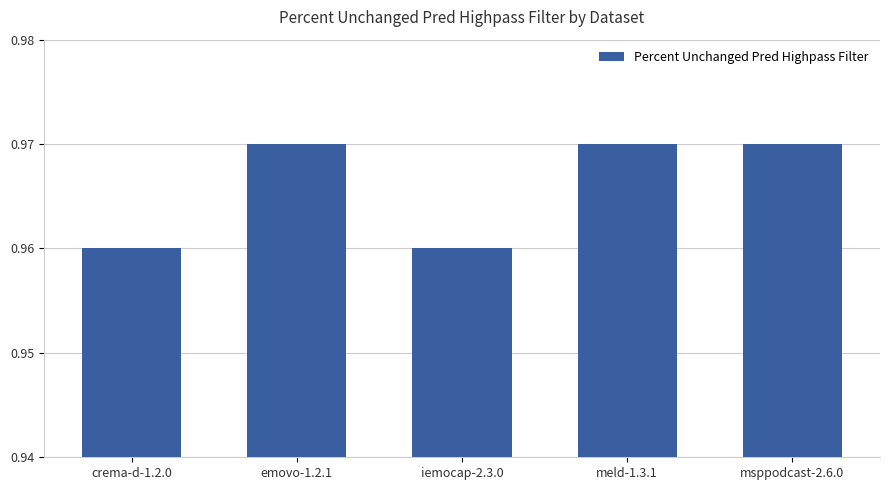

What is the sum of the values at emovo-1.2.1 and crema-d-1.2.0?

1.9